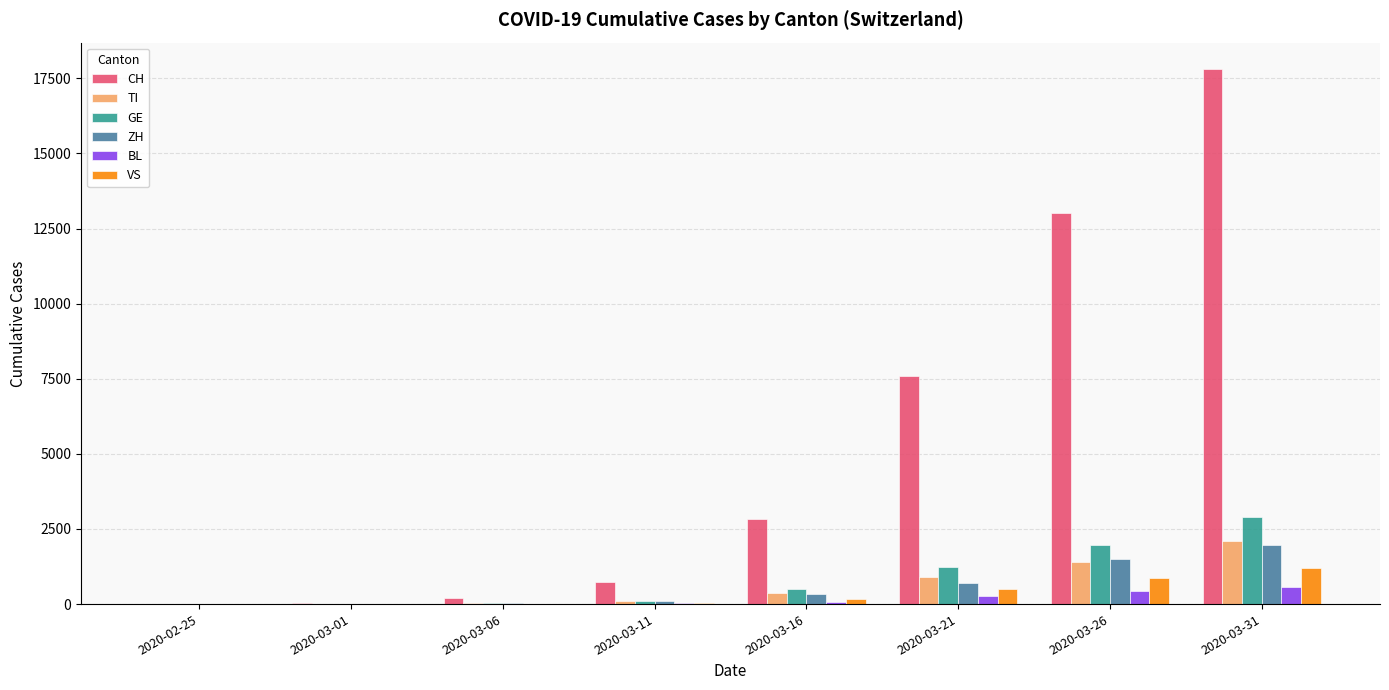

What are all the series names shown in the legend?

CH, TI, GE, ZH, BL, VS